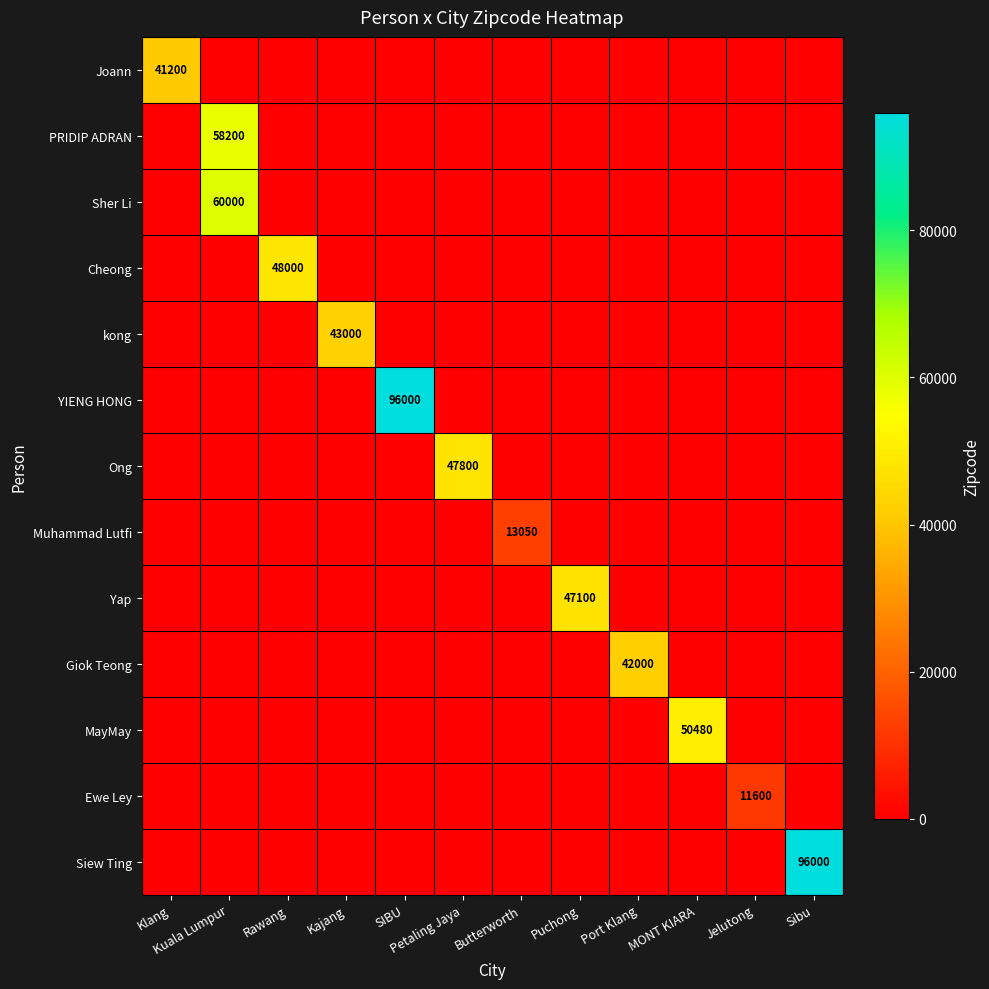

Which series has the largest total across all categories?

YIENG HONG